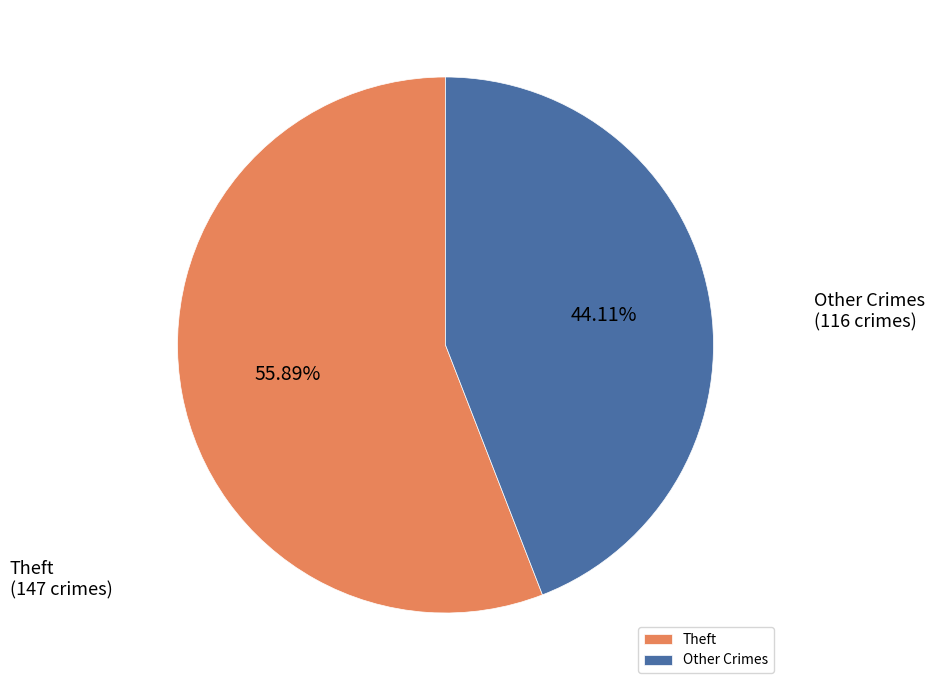

How many slices are in this pie chart?

2